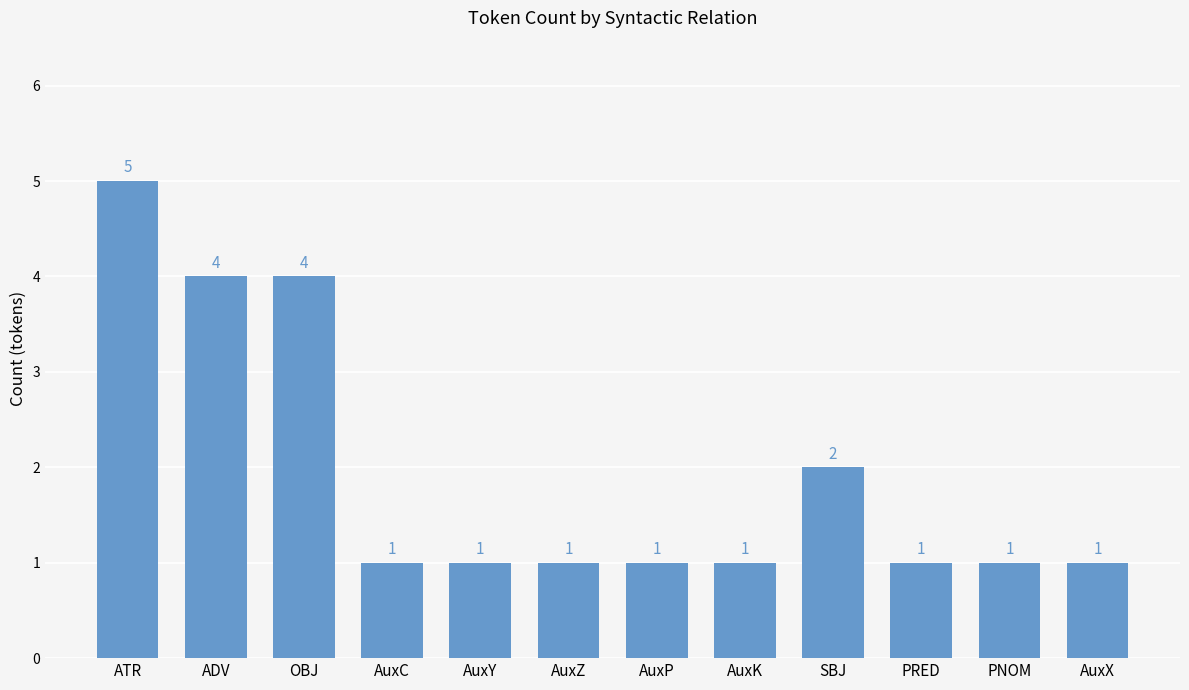

True or false: the data shows 4 at ADV.

True